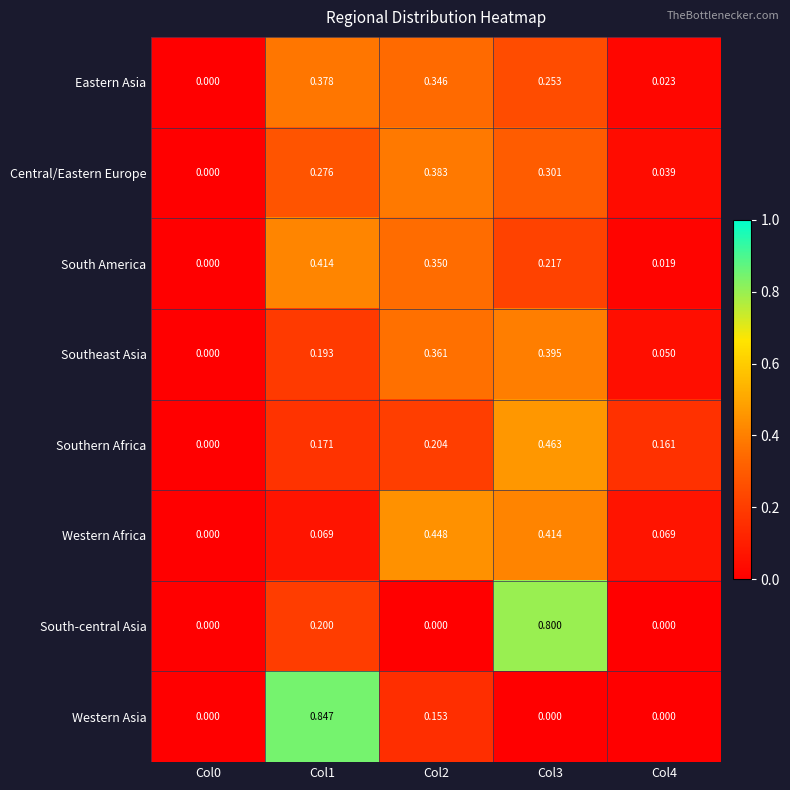

Rank the series by their maximum value, from lowest to highest.

Eastern Asia, Central/Eastern Europe, Southeast Asia, South America, Western Africa, Southern Africa, South-central Asia, Western Asia